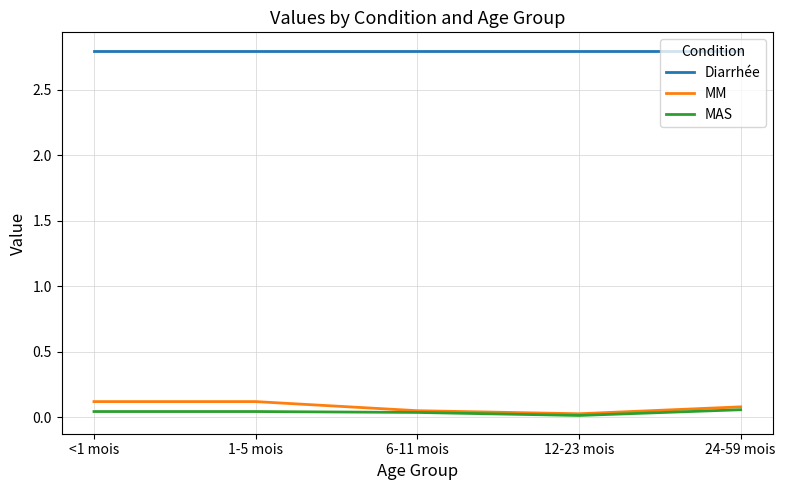

True or false: Diarrhée and MM cross at least once.

False